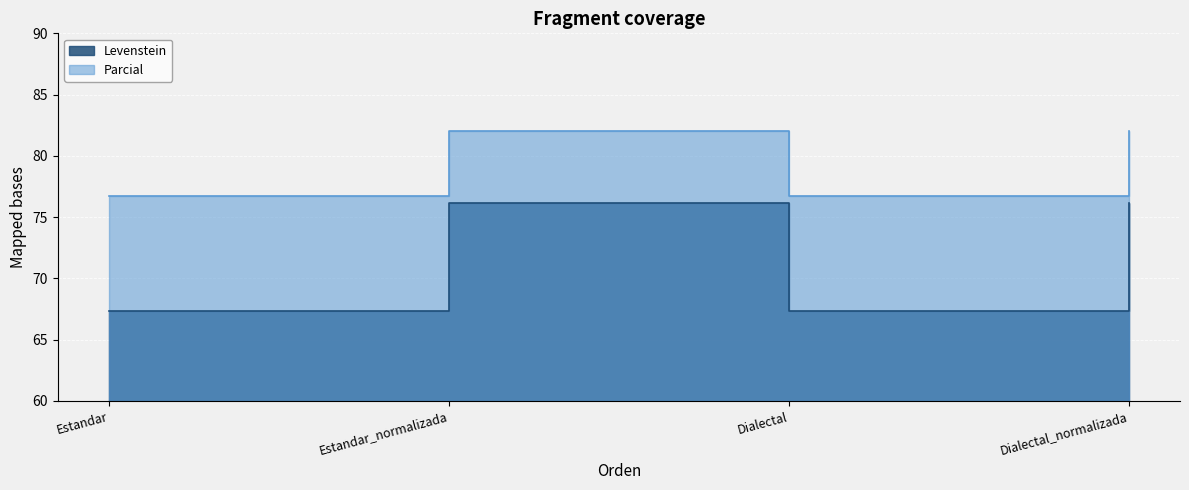

Reading right to left, list all the values displayed in this chart.

Levenstein: 76.1	67.3	76.1	67.3
Parcial: 82.1	76.7	82.1	76.7